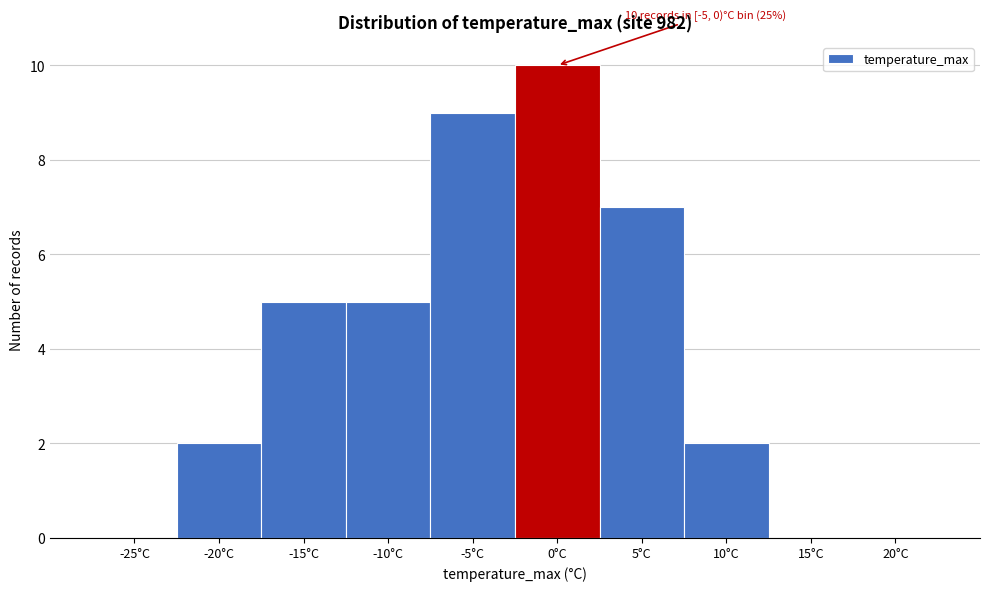

Reading left to right, transcribe all the data shown in this chart.

-25°C=0	-20°C=2	-15°C=5	-10°C=5	-5°C=9	0°C=10	5°C=7	10°C=2	15°C=0	20°C=0